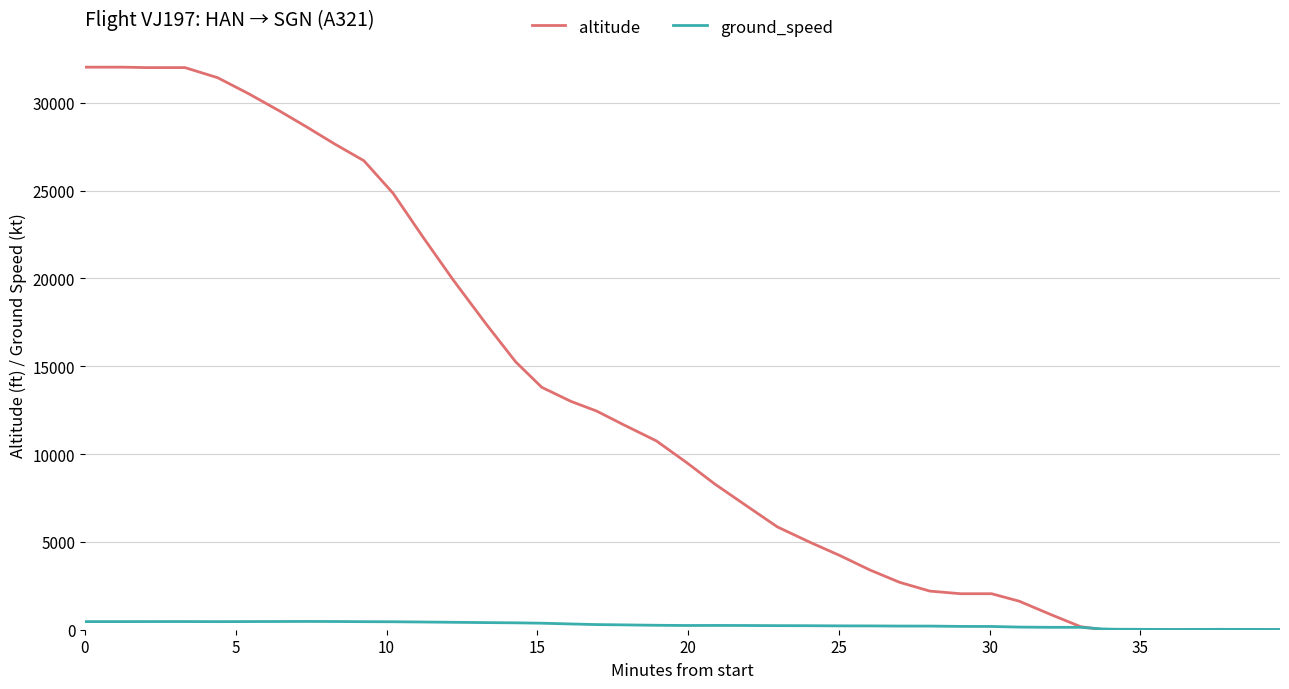

Which series has the largest range (max minus min)?

altitude